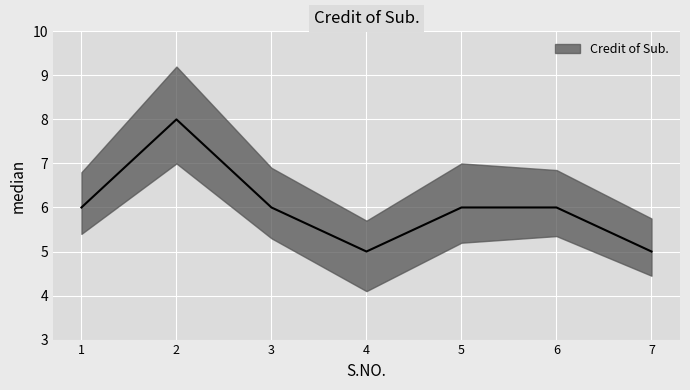

The chart shows a value of 8 at 2. True or false?

True